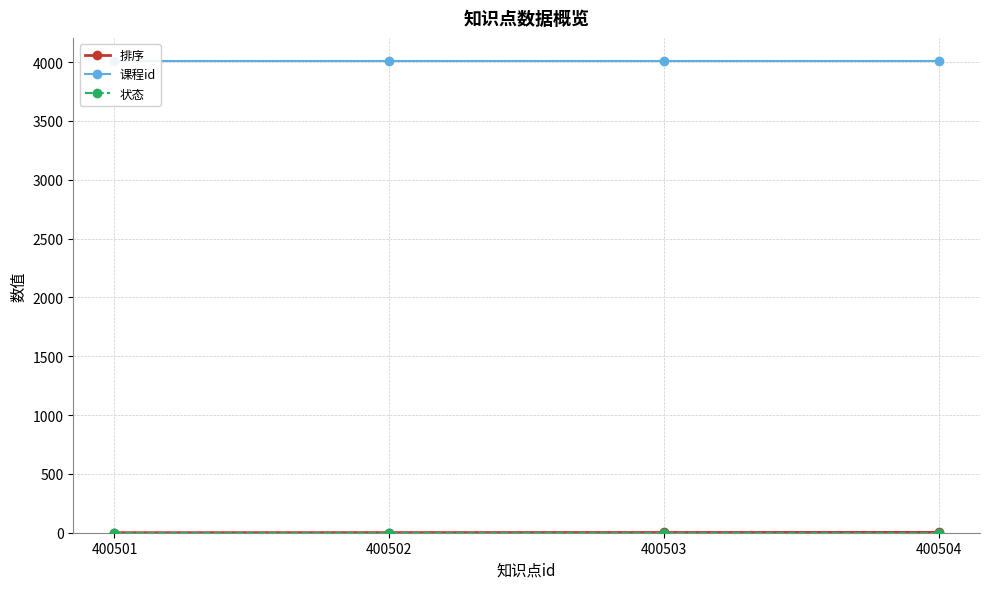

Between 400503 and 400501, which is larger?

400503